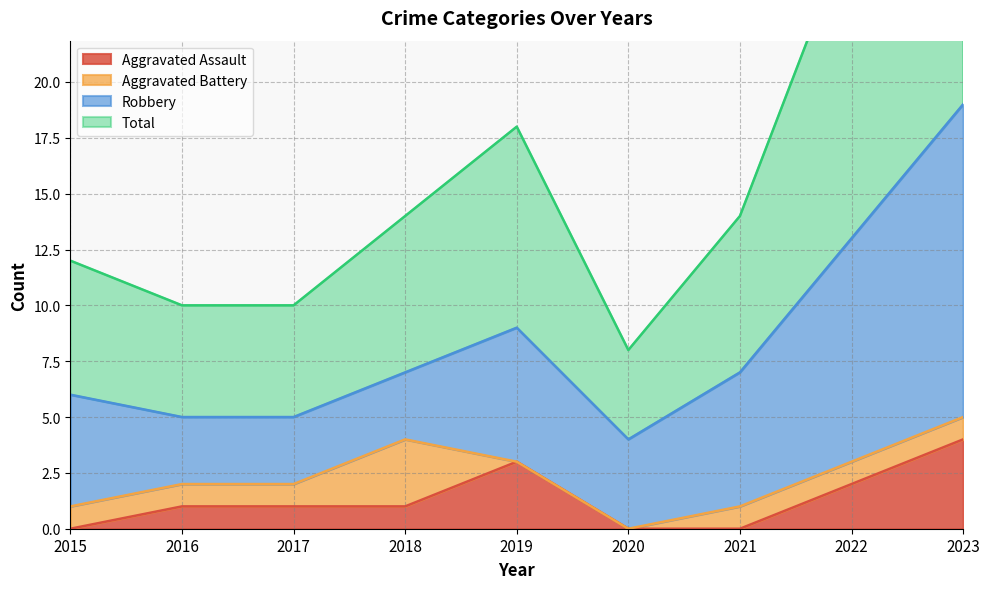

How many data points in Total are above 14?

3